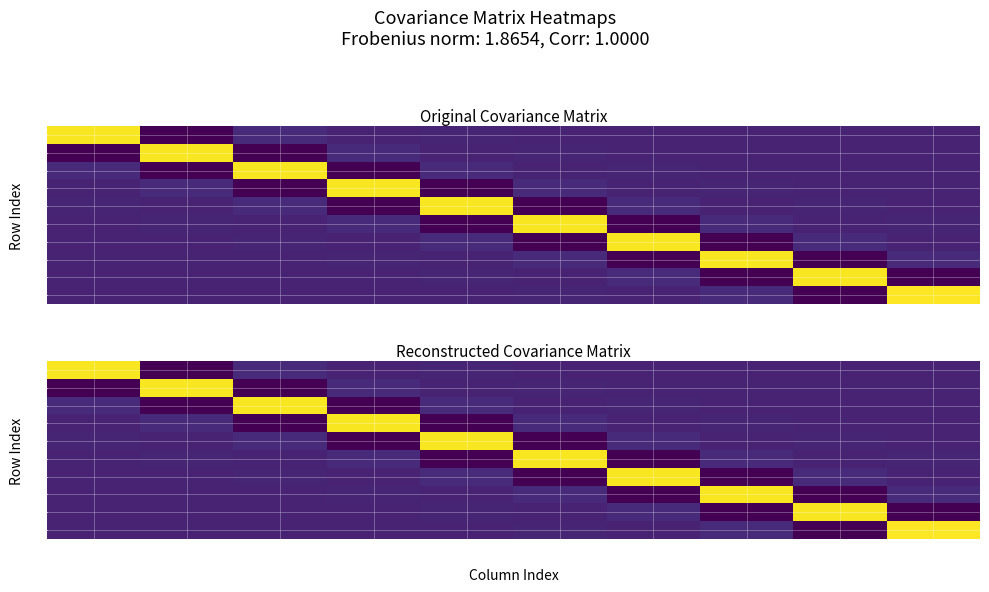

Which label corresponds to the largest value in the chart?

9